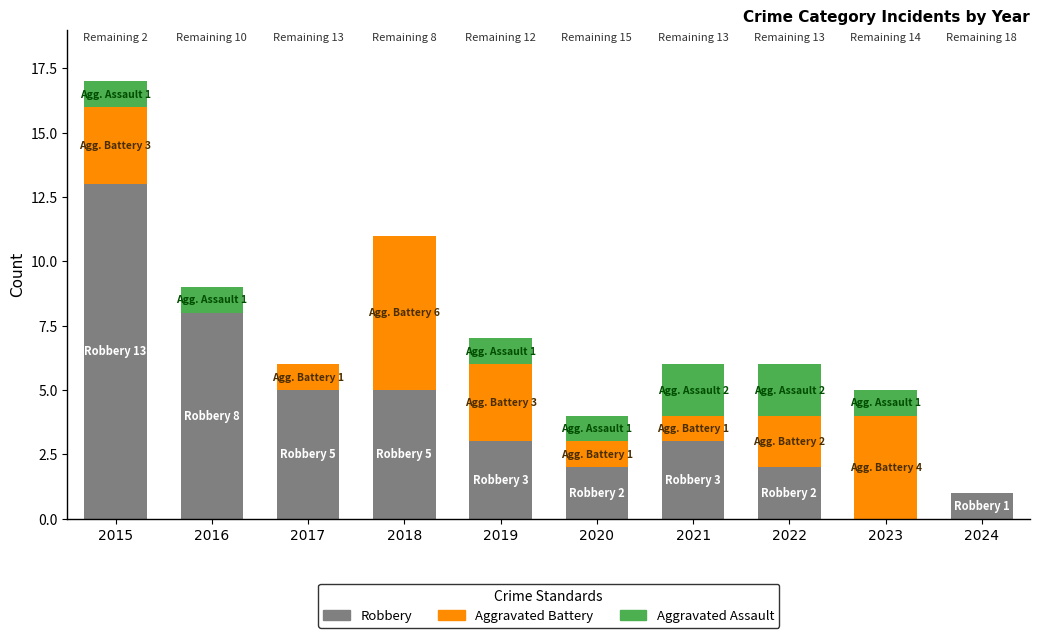

What value does the Robbery series have at 2015, to the nearest 10?

10